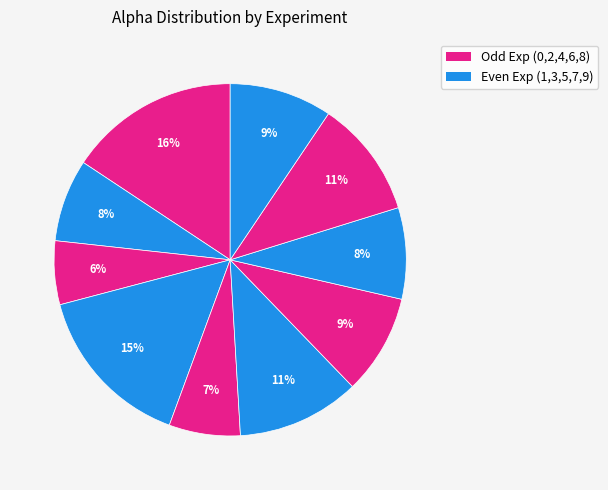

Count the number of slices in the pie.

10